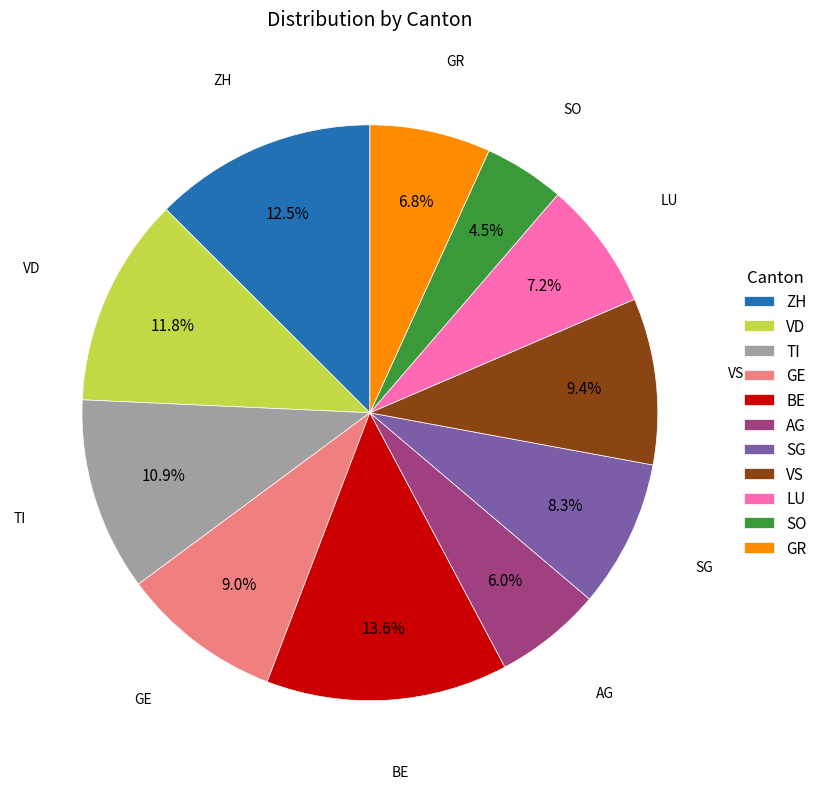

Is there a majority slice in this chart?

No